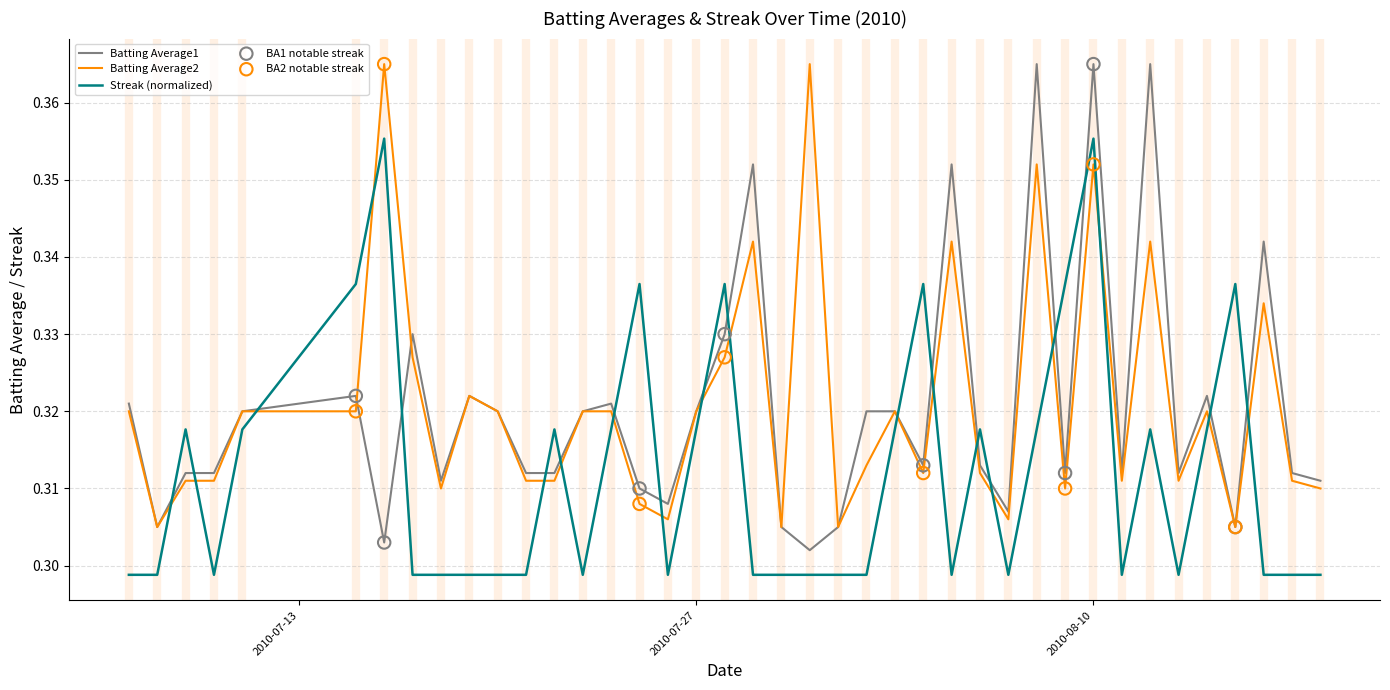

Which series has the largest range (max minus min)?

Batting Average1